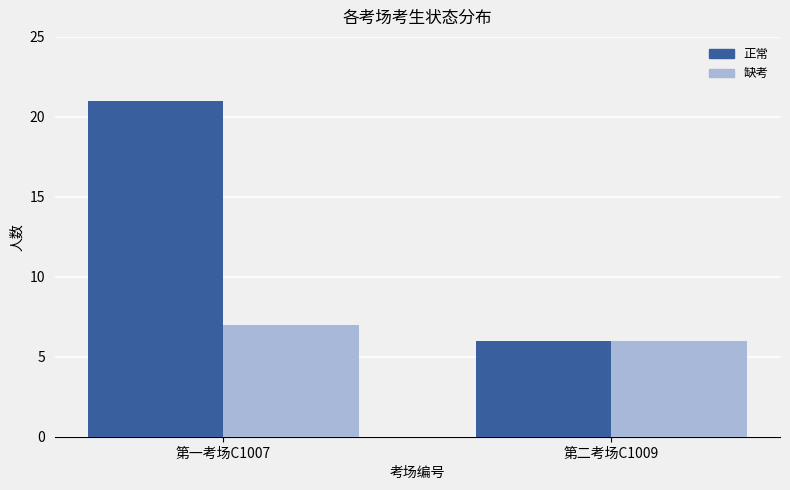

What is the label of the 2nd bar from the right?

第一考场C1007